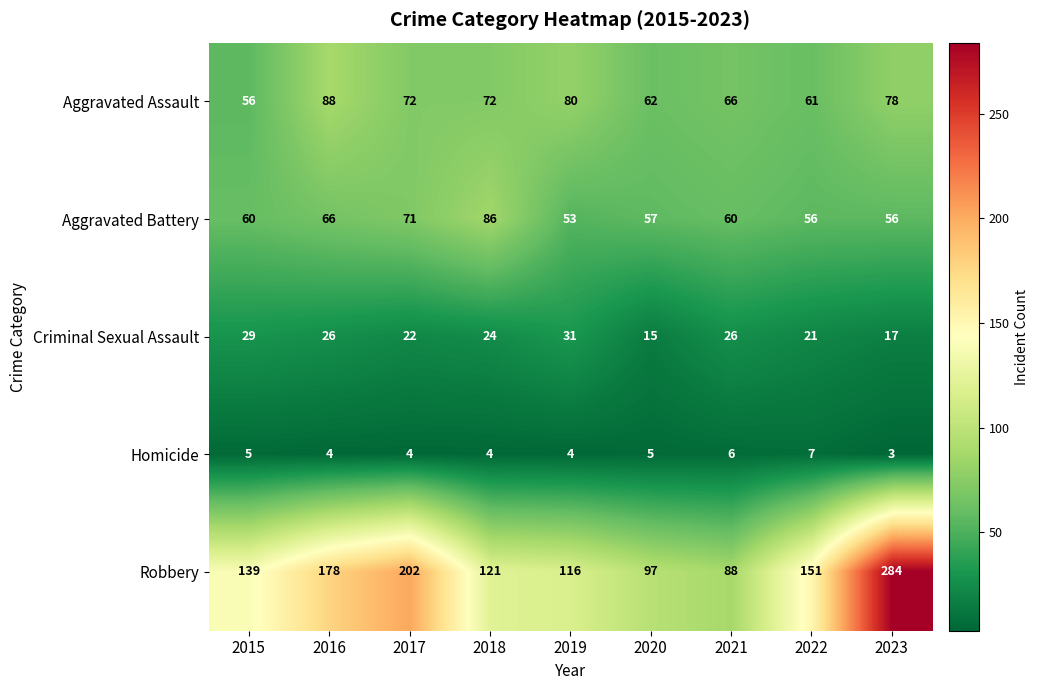

Rank the series by their maximum value, from highest to lowest.

Robbery, Aggravated Assault, Aggravated Battery, Criminal Sexual Assault, Homicide